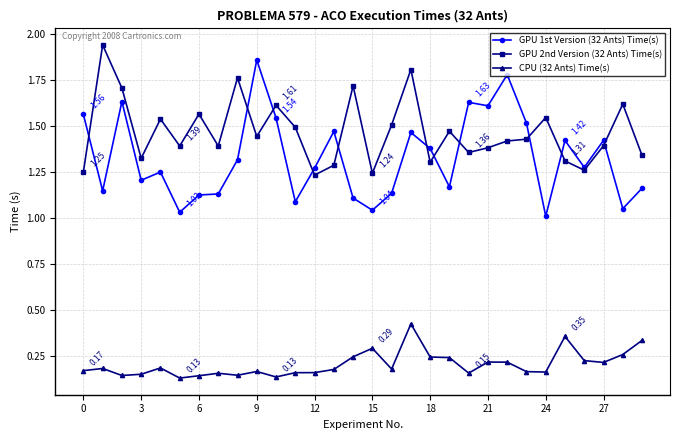

True or false: GPU 1st Version (32 Ants) Time(s) has more than 0 interior local peaks.

True